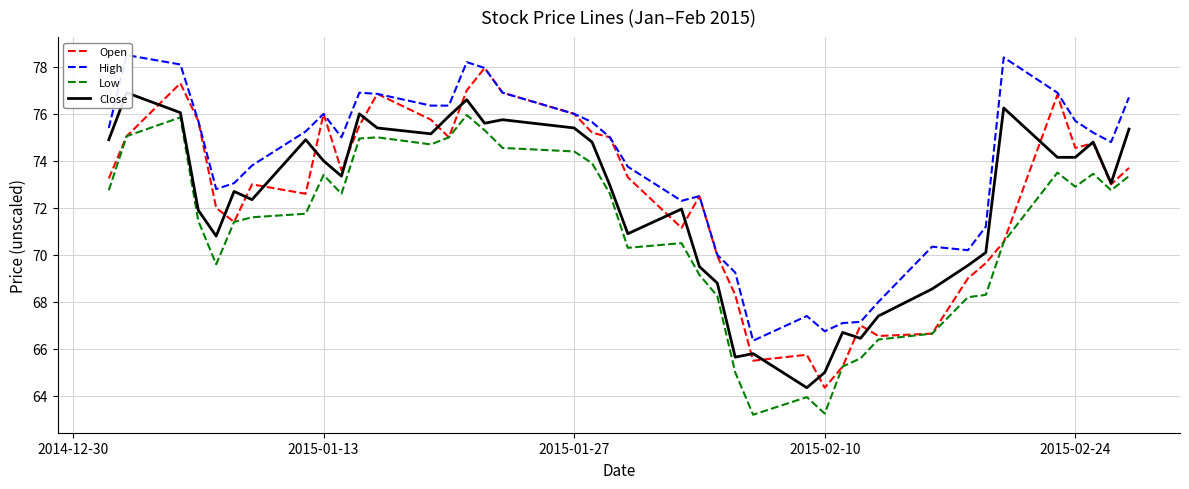

How many lines are shown in the chart?

4